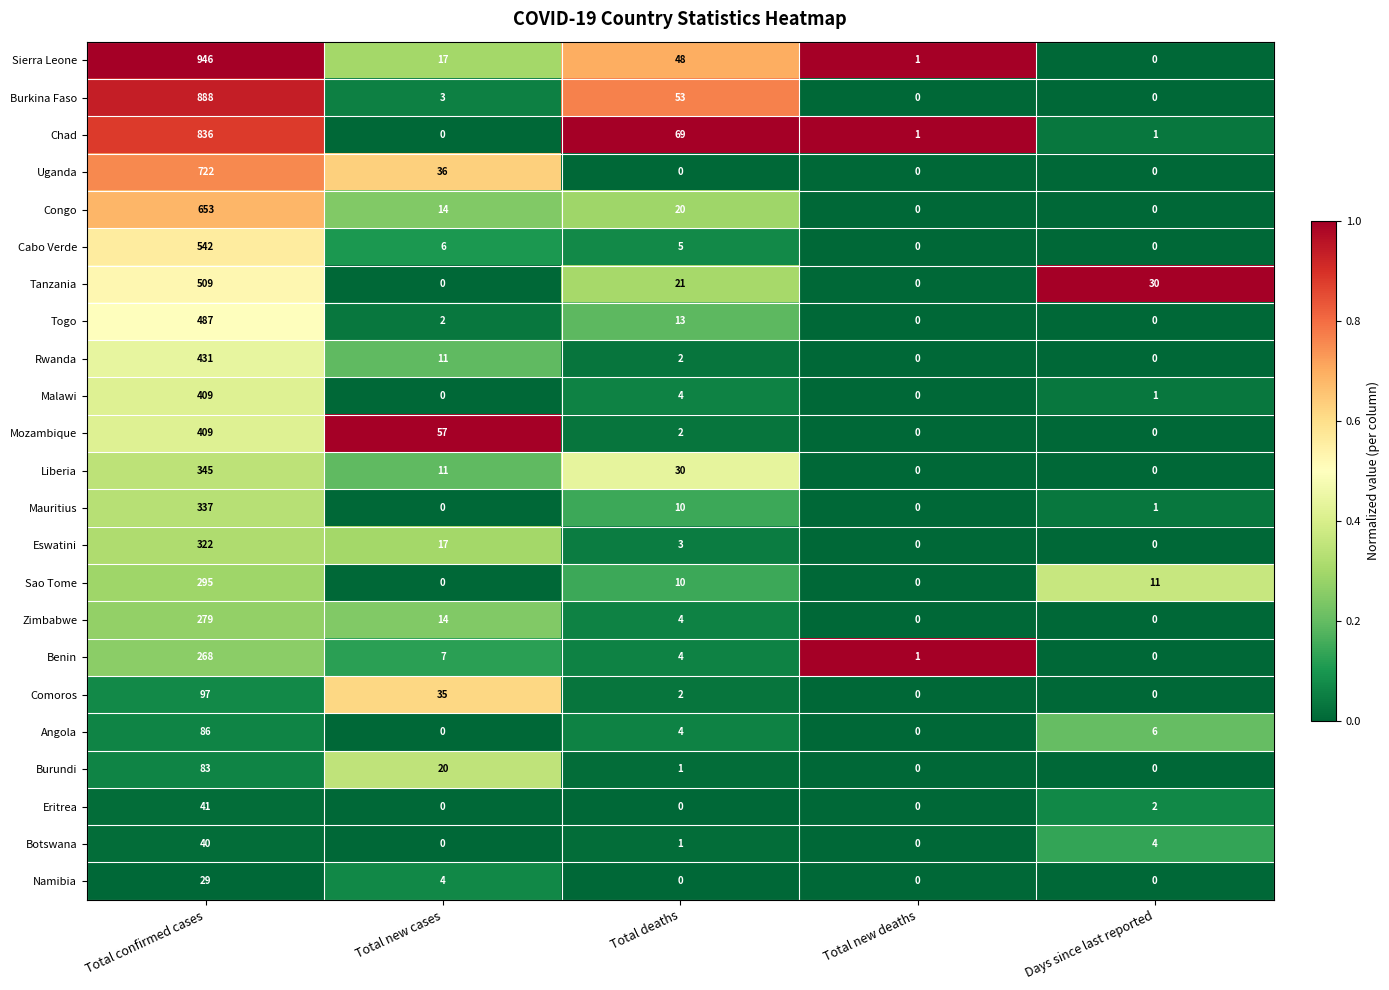

At which label does Benin first exceed 4?

Total confirmed cases